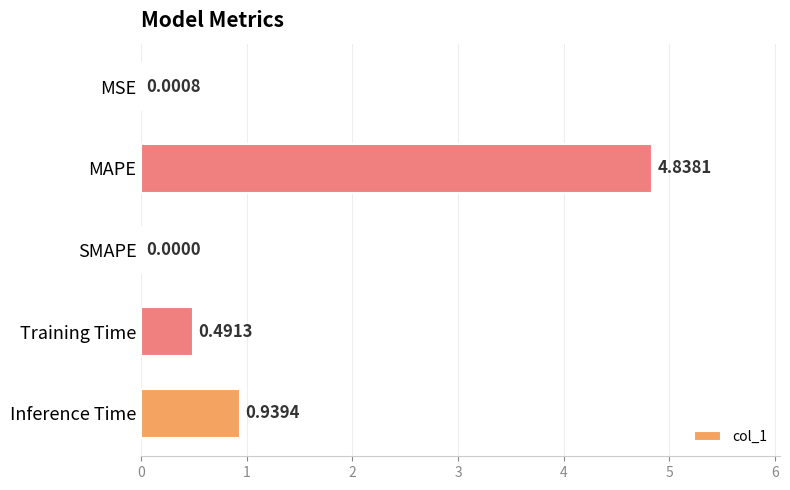

At which label is the value closest to 2?

Inference Time